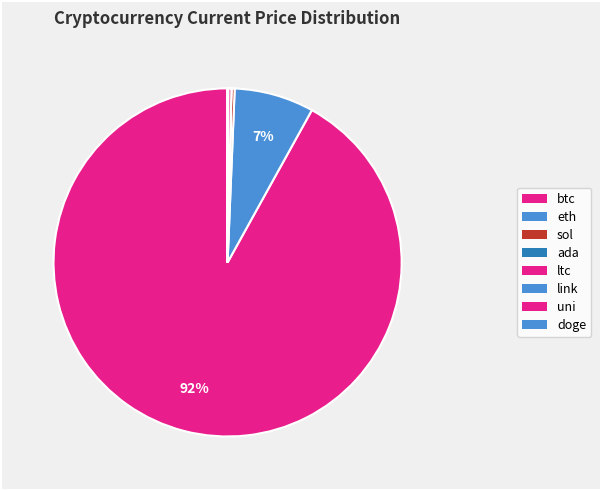

Does link account for over 50% of the chart?

No